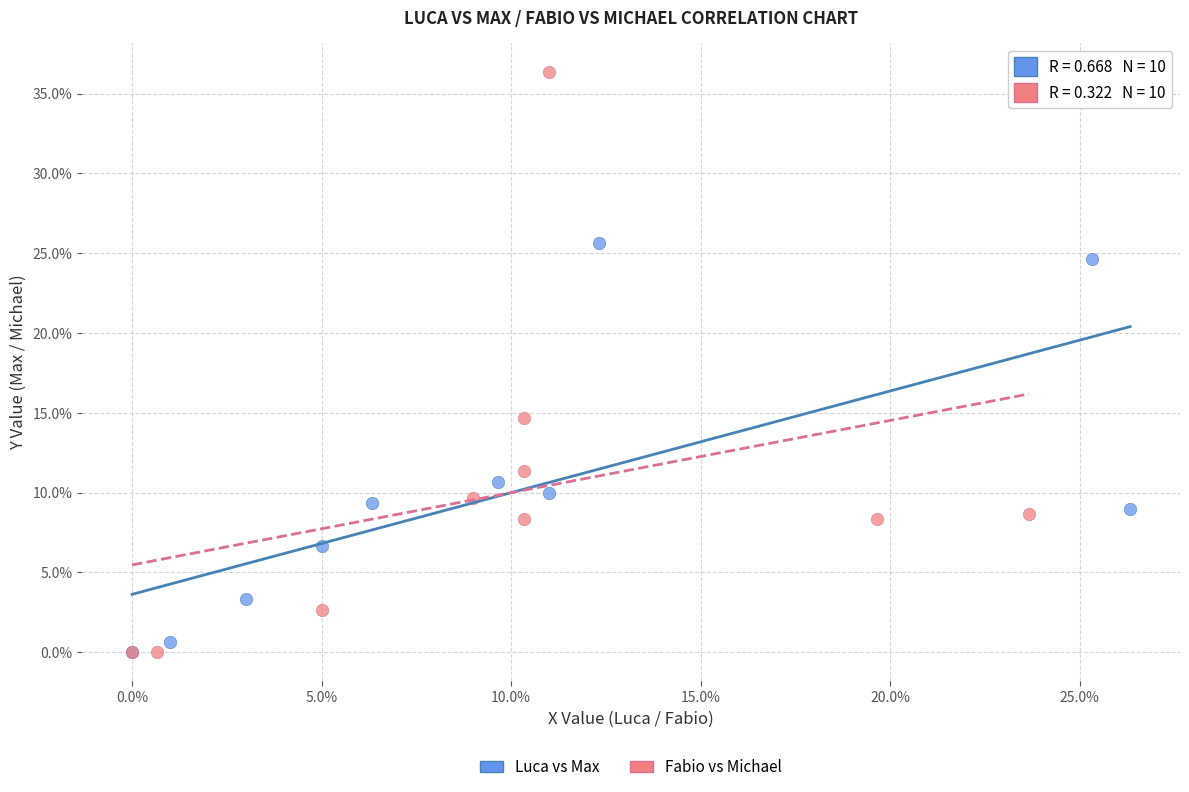

Which series has the largest Y range (max minus min)?

Fabio vs Michael